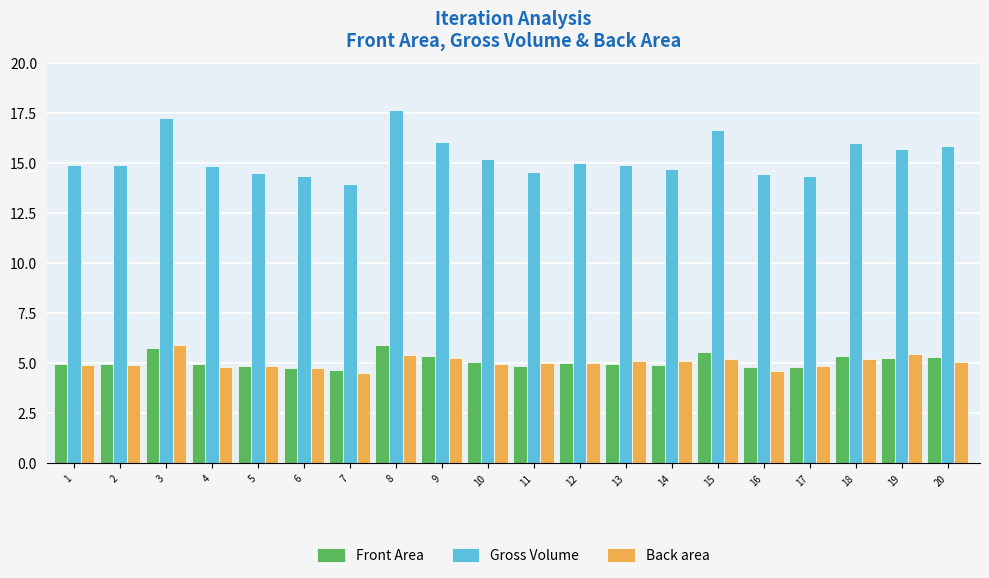

The value of Front Area at 12 is 5.0. True or false?

True